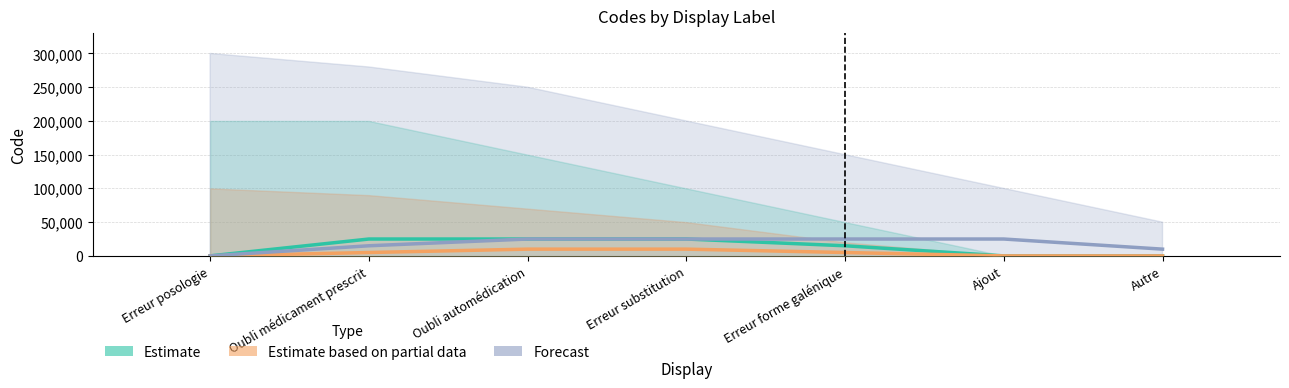

Which category has the lowest value across all series?

Erreur posologie